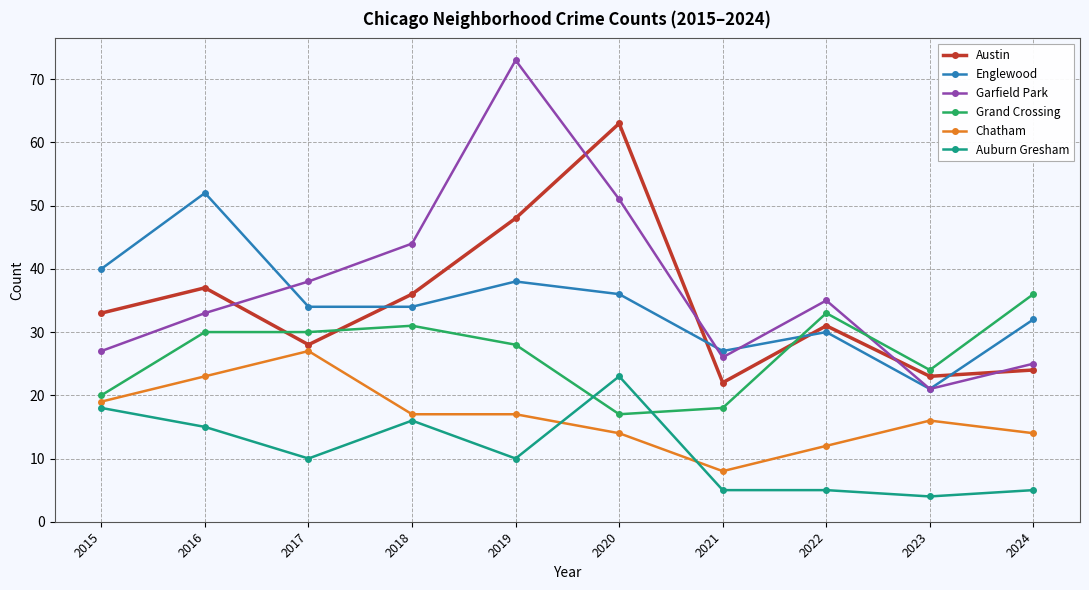

Reading left to right, transcribe all the data shown in this chart.

Austin: 33	37	28	36	48	63	22	31	23	24
Englewood: 40	52	34	34	38	36	27	30	21	32
Garfield Park: 27	33	38	44	73	51	26	35	21	25
Grand Crossing: 20	30	30	31	28	17	18	33	24	36
Chatham: 19	23	27	17	17	14	8	12	16	14
Auburn Gresham: 18	15	10	16	10	23	5	5	4	5